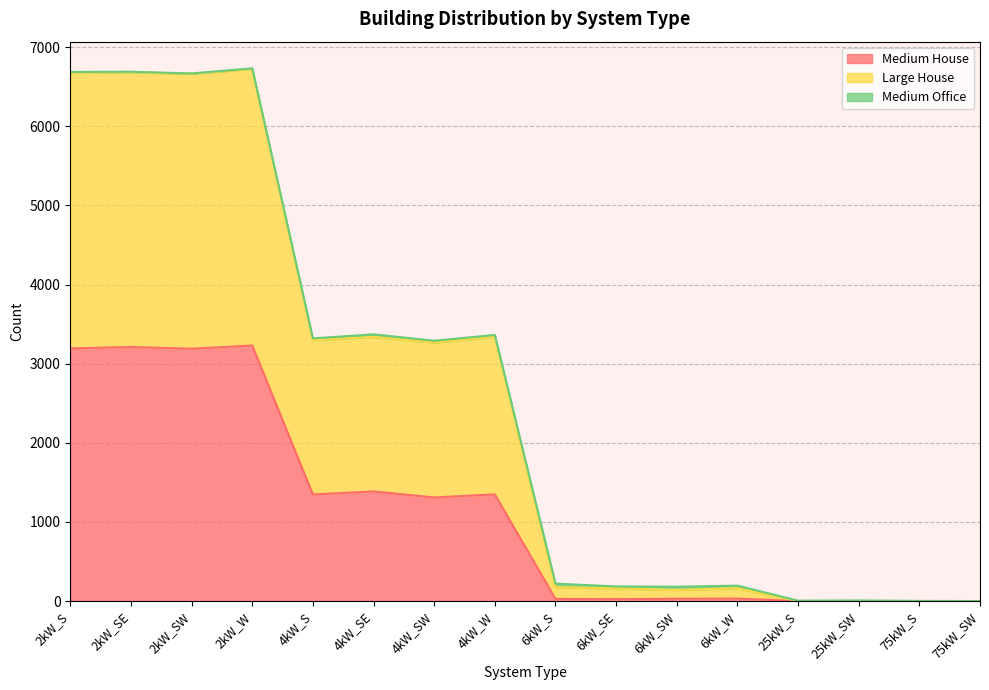

What is the maximum value for Medium House?

3229